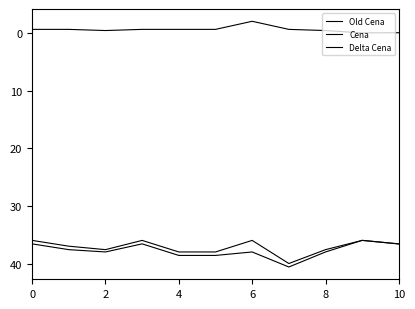

Does the chart display data point markers on the line(s)?

No